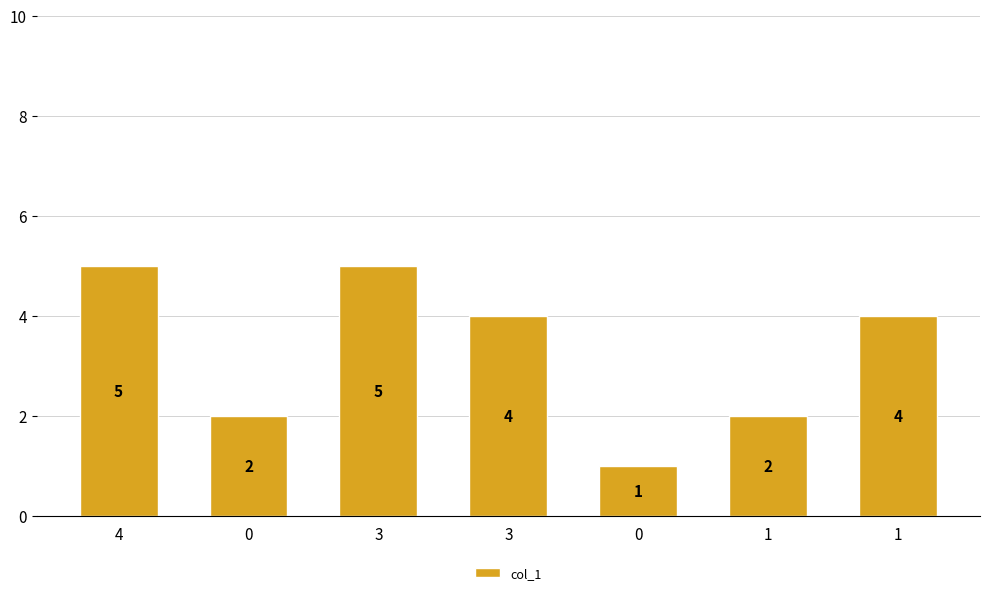

How many bars are there in total?

7